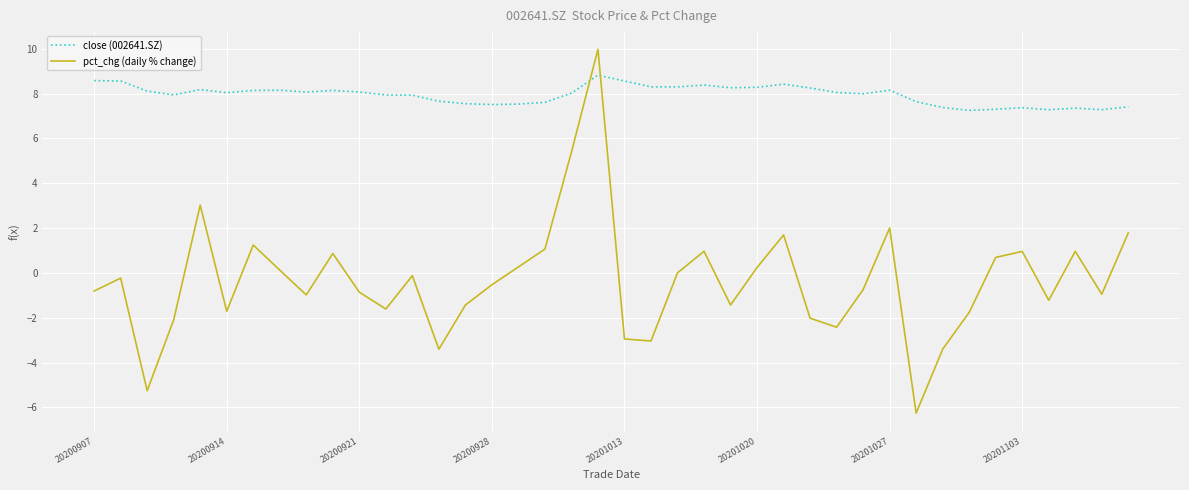

Which series ends up on top after the final intersection of close (002641.SZ) and pct_chg (daily % change)?

close (002641.SZ)